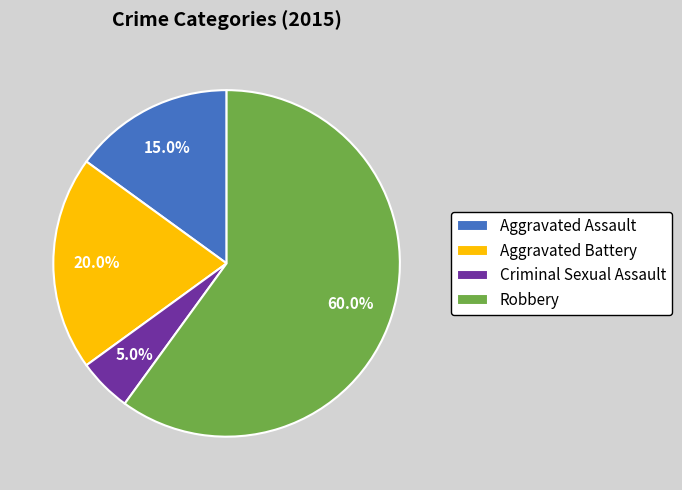

Rank the categories by value from highest to lowest.

Robbery, Aggravated Battery, Aggravated Assault, Criminal Sexual Assault